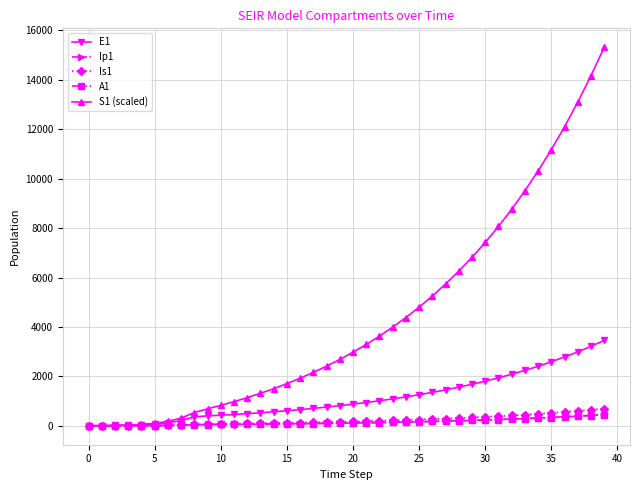

Which series has the largest total across all categories?

S1 (scaled)